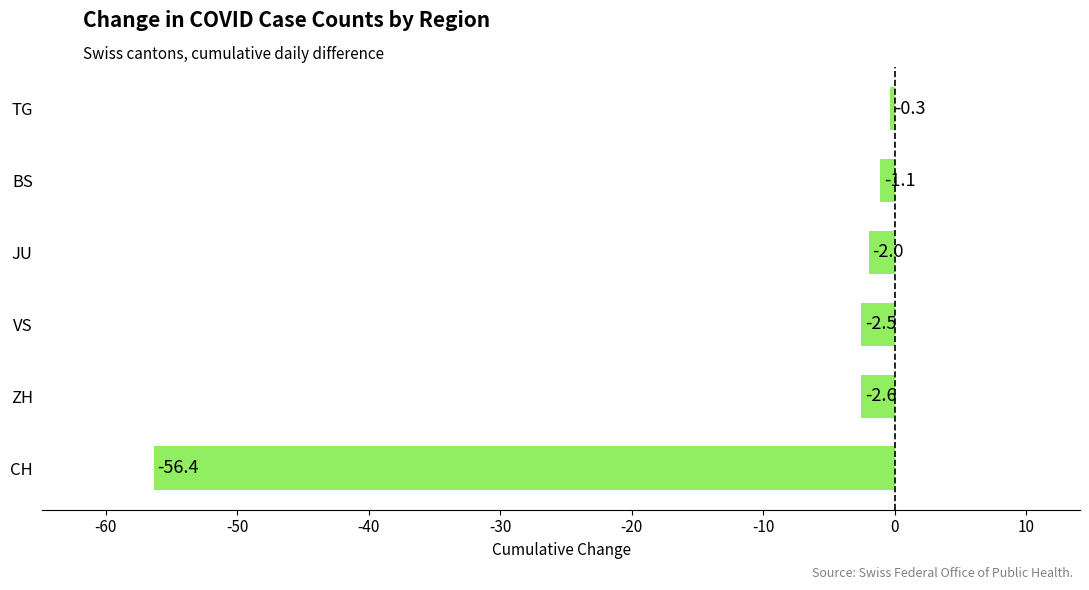

Between CH and VS, which is larger?

VS